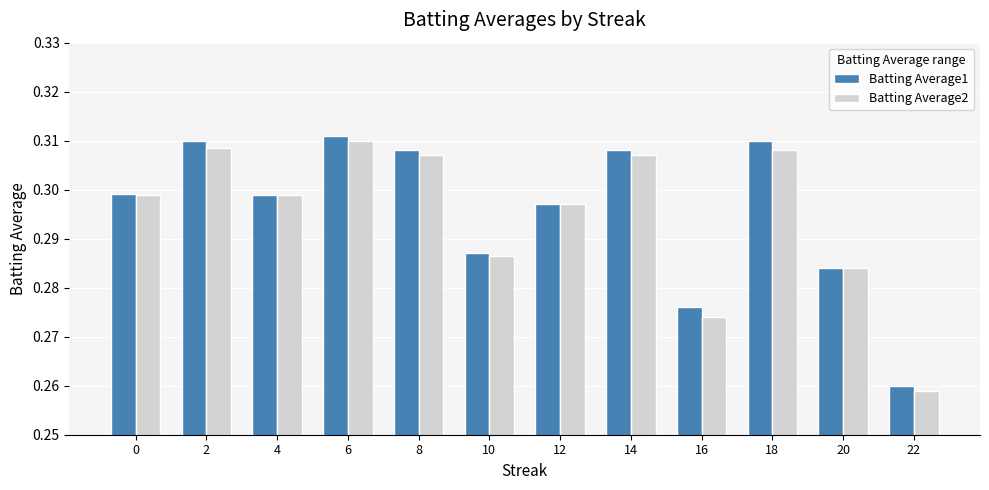

Is the value of Batting Average1 at 2 greater than the value of Batting Average2 at 16?

Yes